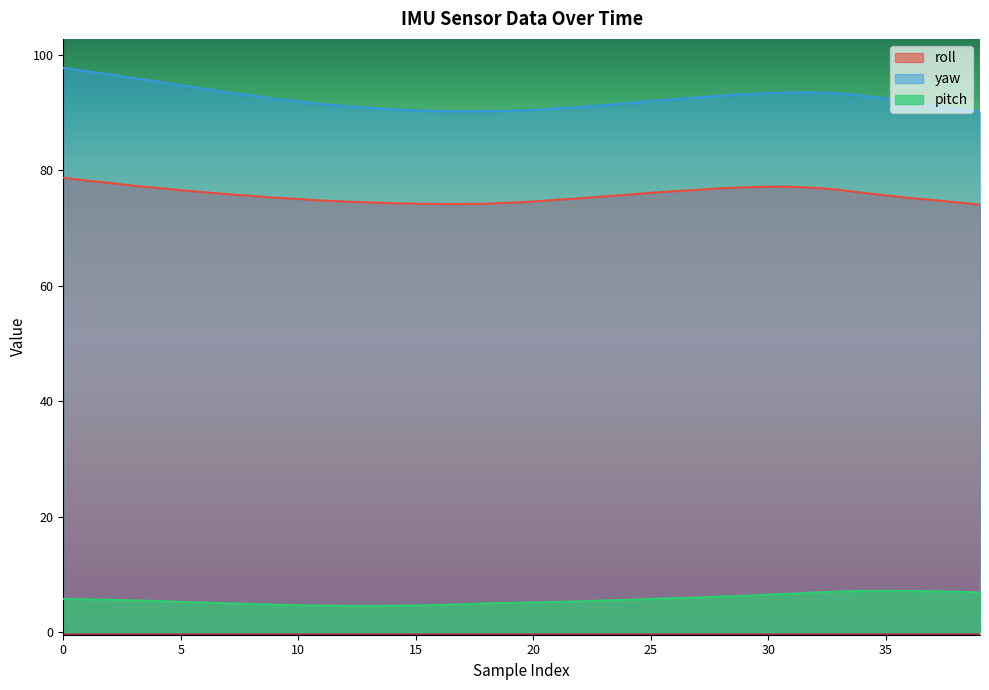

Which has a higher value, 34 or 11?

34